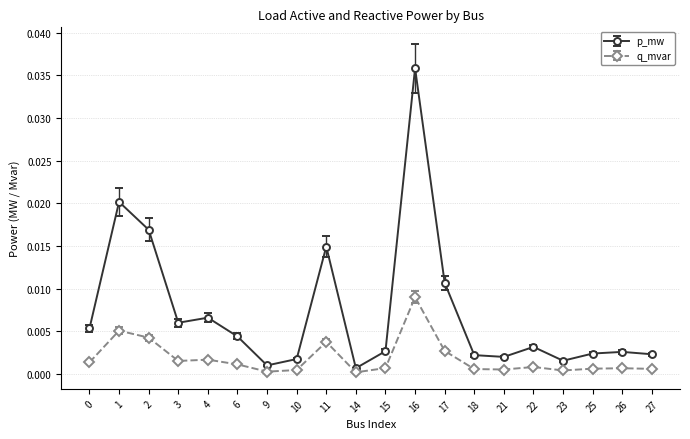

At how many categories does at least one series exceed 0?

20